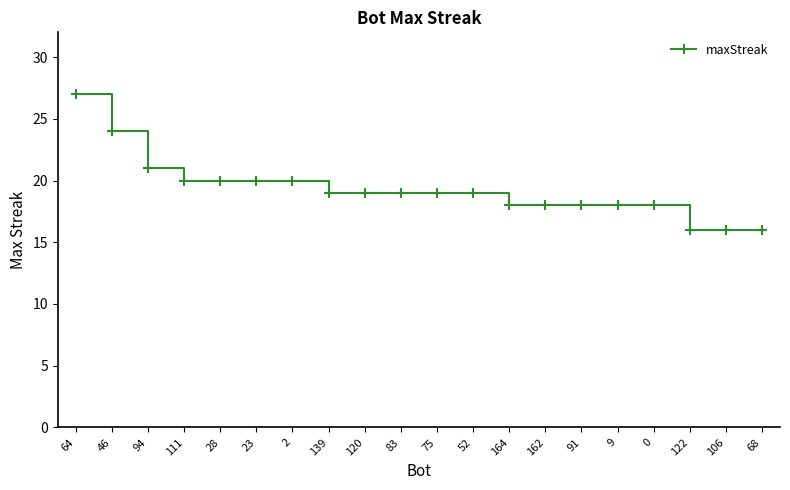

What is the average value?

19